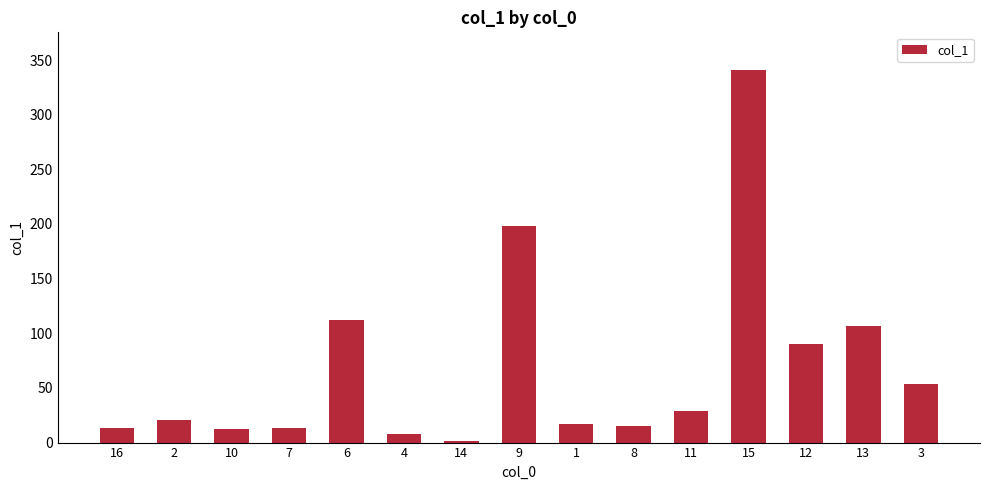

The value at 16 is 13.4. True or false?

True